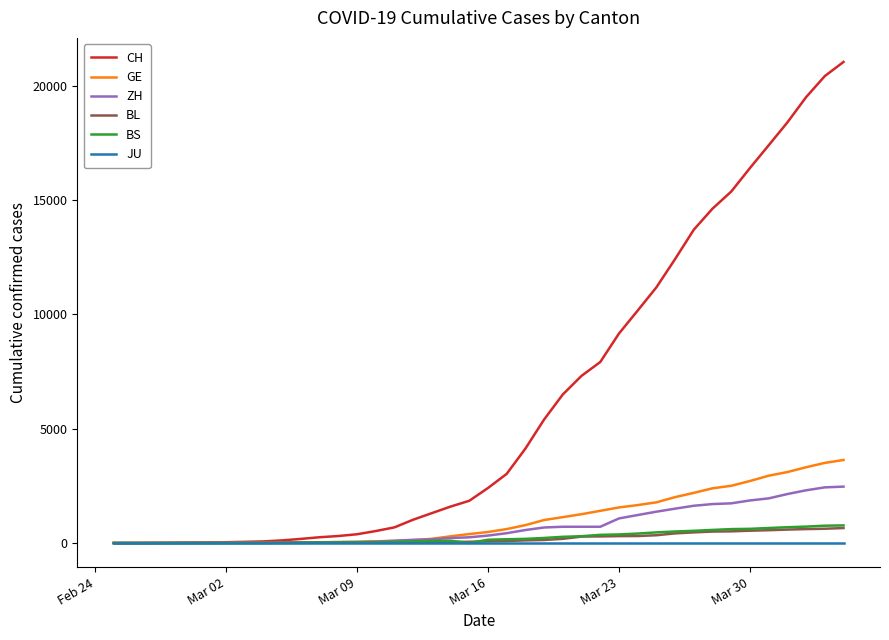

What is the highest value of the GE series?

3632